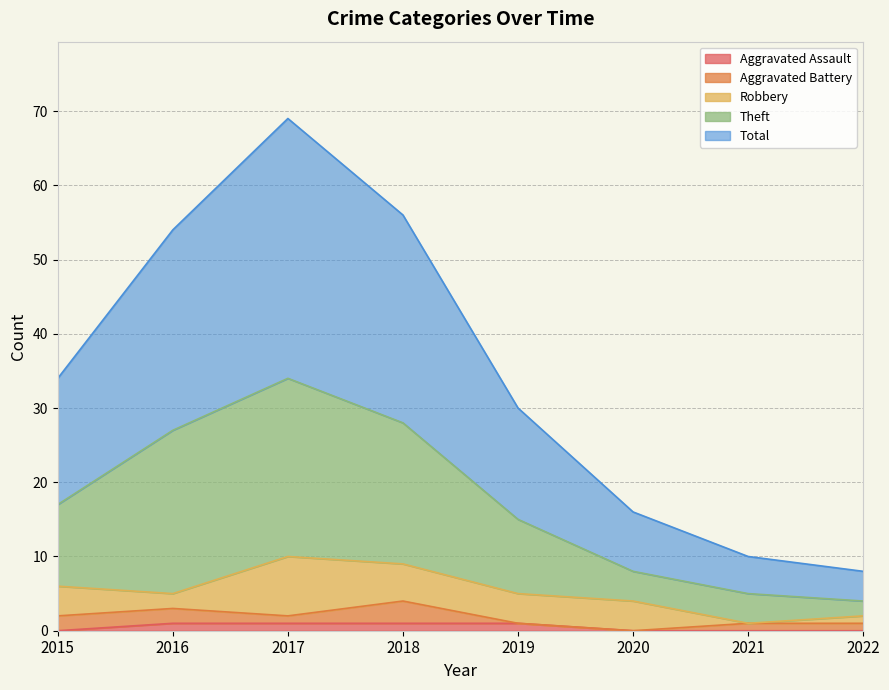

The Aggravated Assault series shows 1 at 2016. True or false?

True